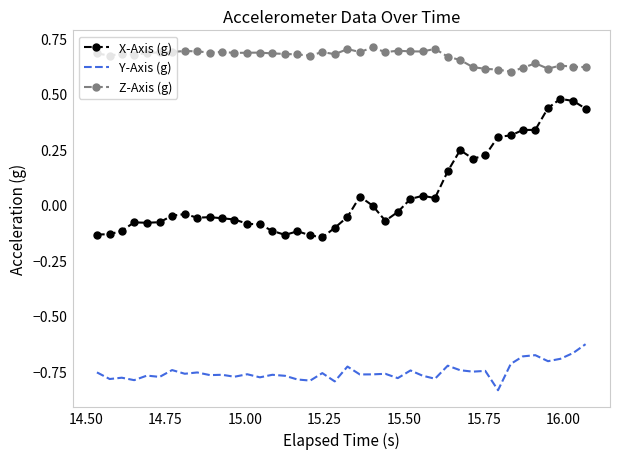

How many Z-Axis (g) values are between 0 and 1?

40